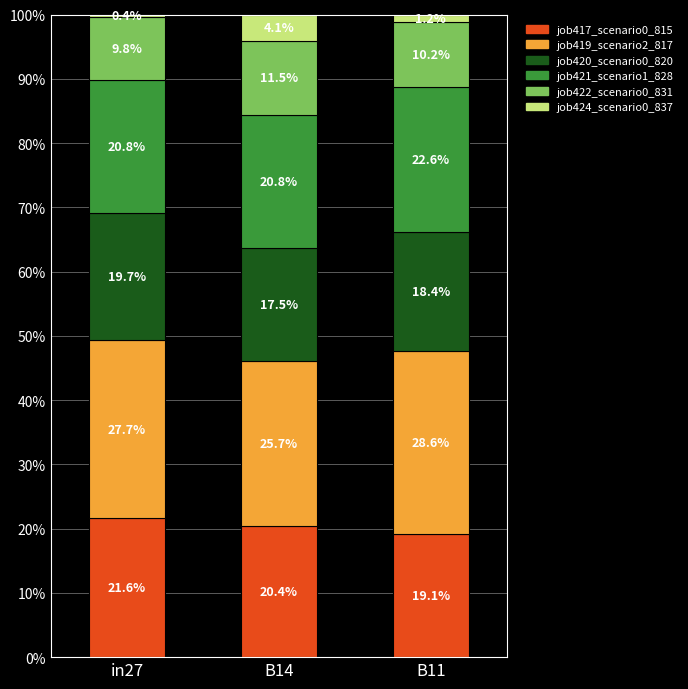

What is the minimum value for job417_scenario0_815?

19.1